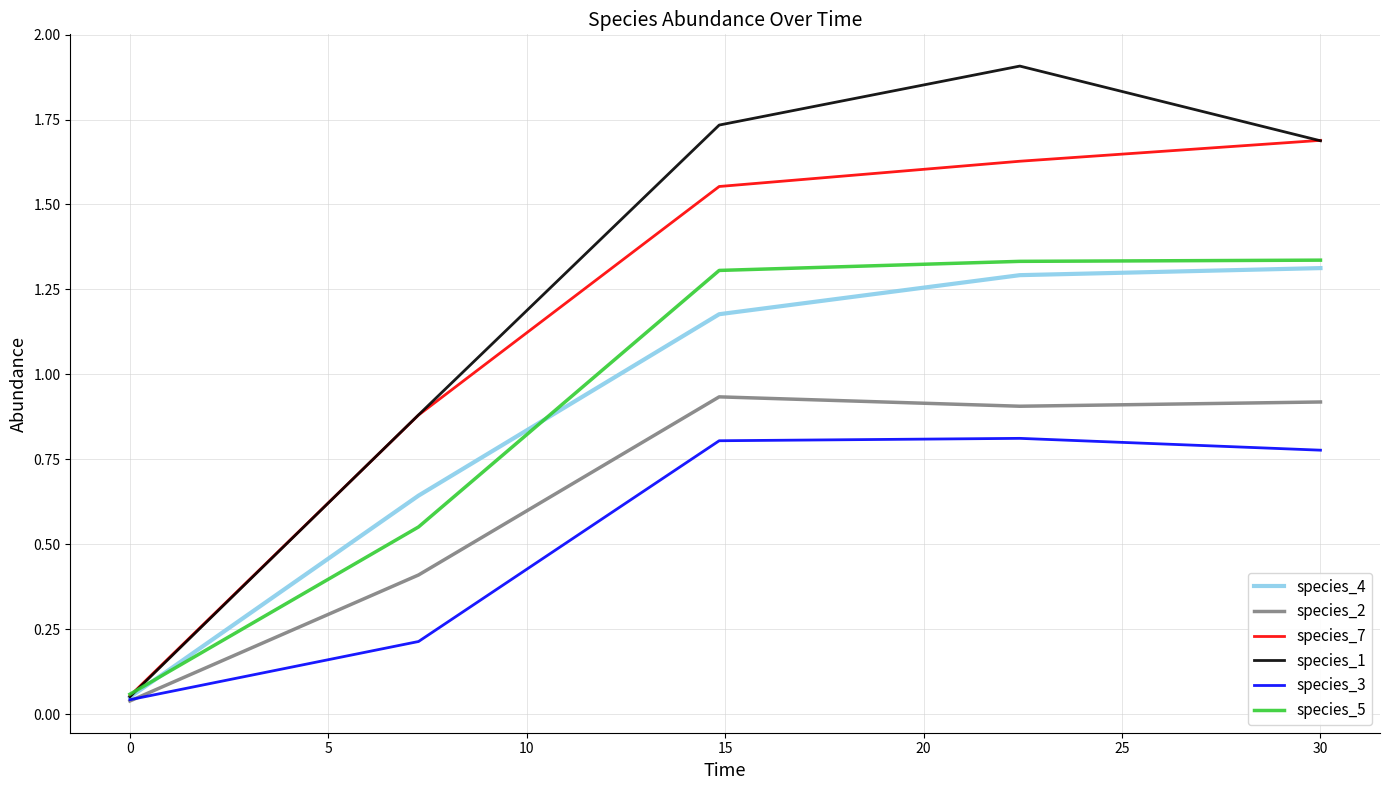

What is the maximum value shown in the chart?

1.9